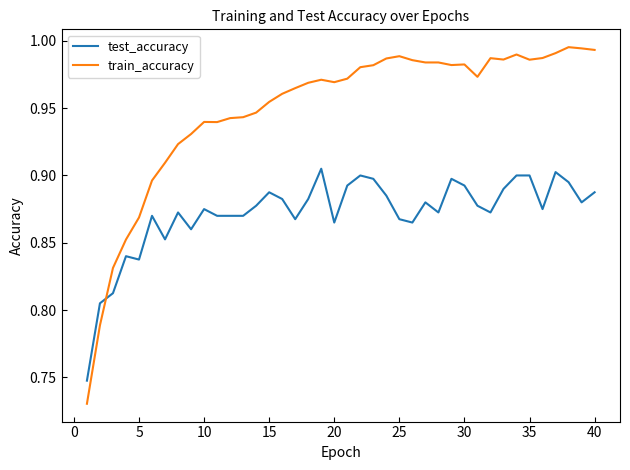

What is the difference between the maximum and minimum values in the test_accuracy series?

0.2